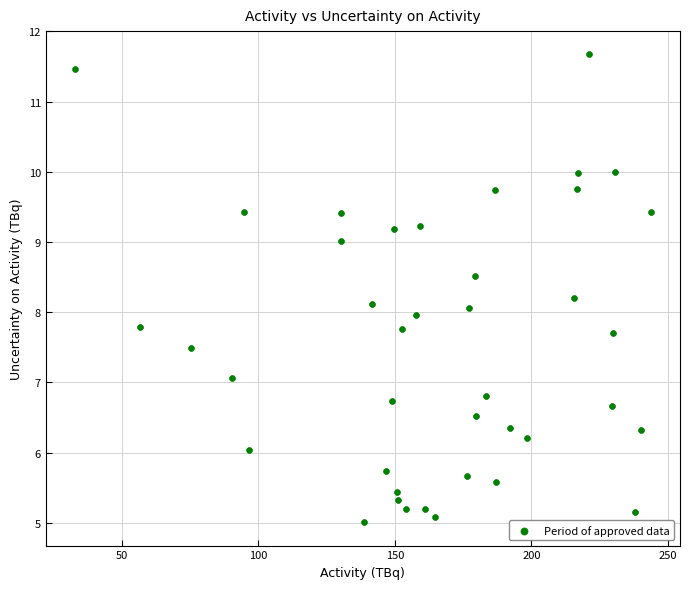

What is the range of X values (max minus min)?

211.1